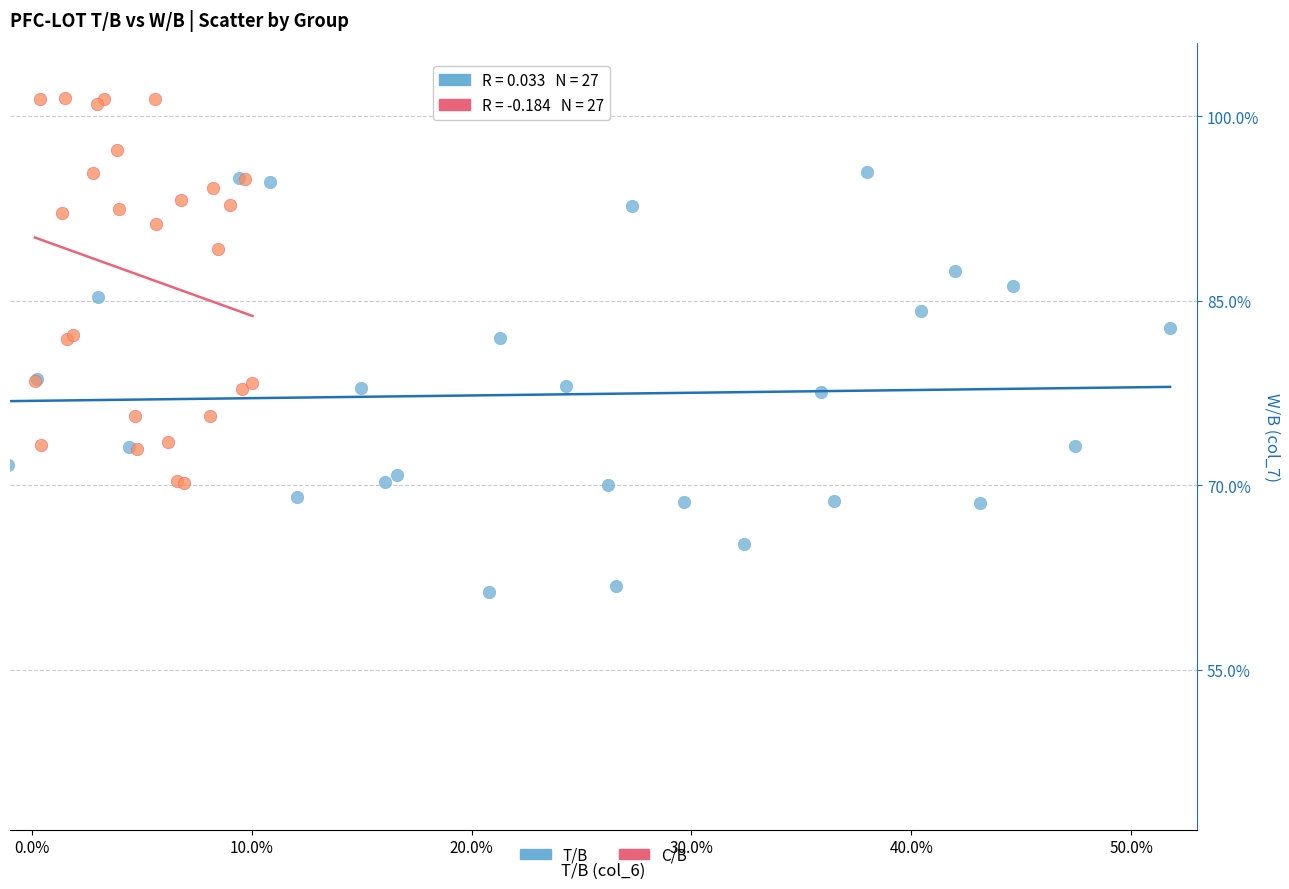

Which series contains the lowest Y value?

T/B